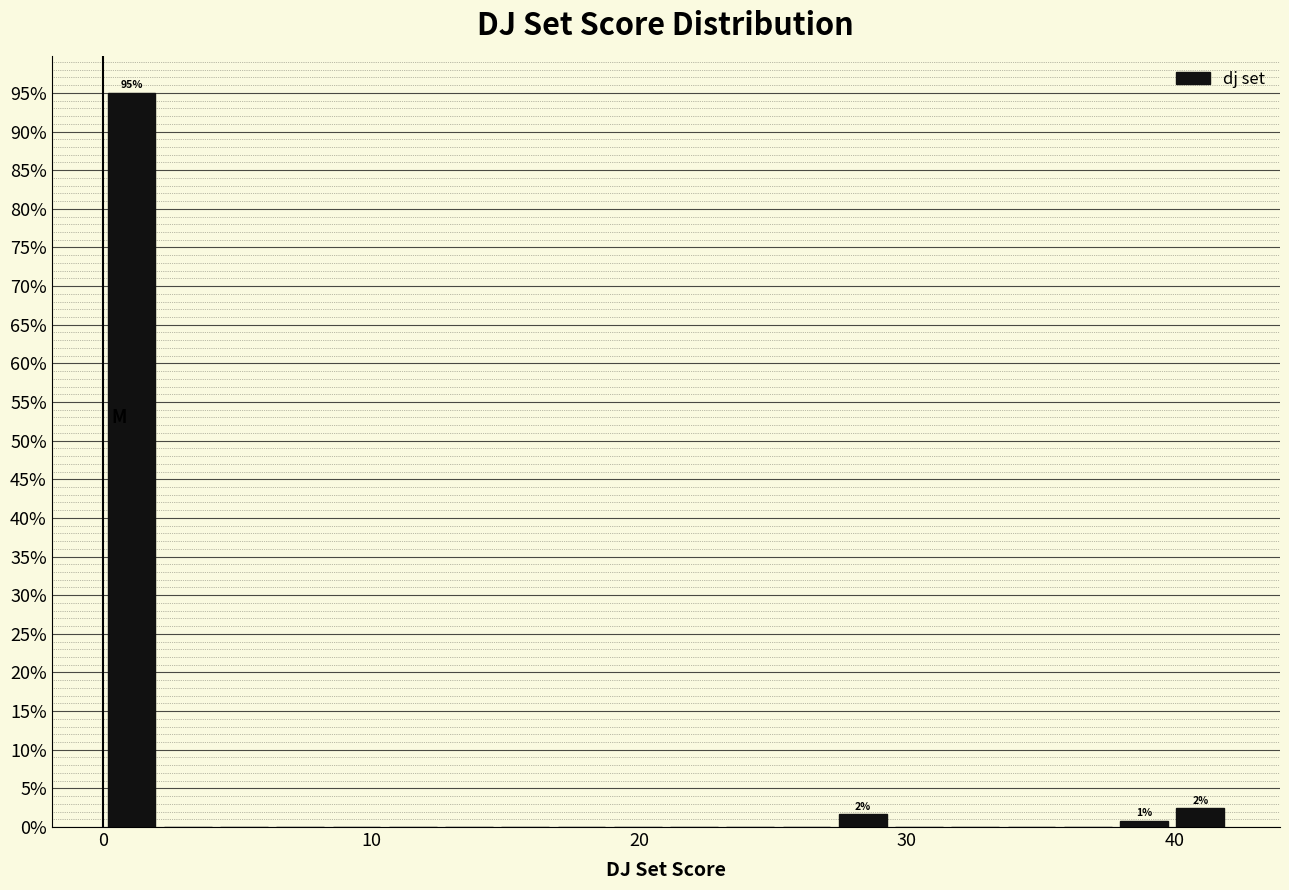

Around what value on the x-axis is the tallest bar? Give the approximate position of its centre, as read against the axis.

1